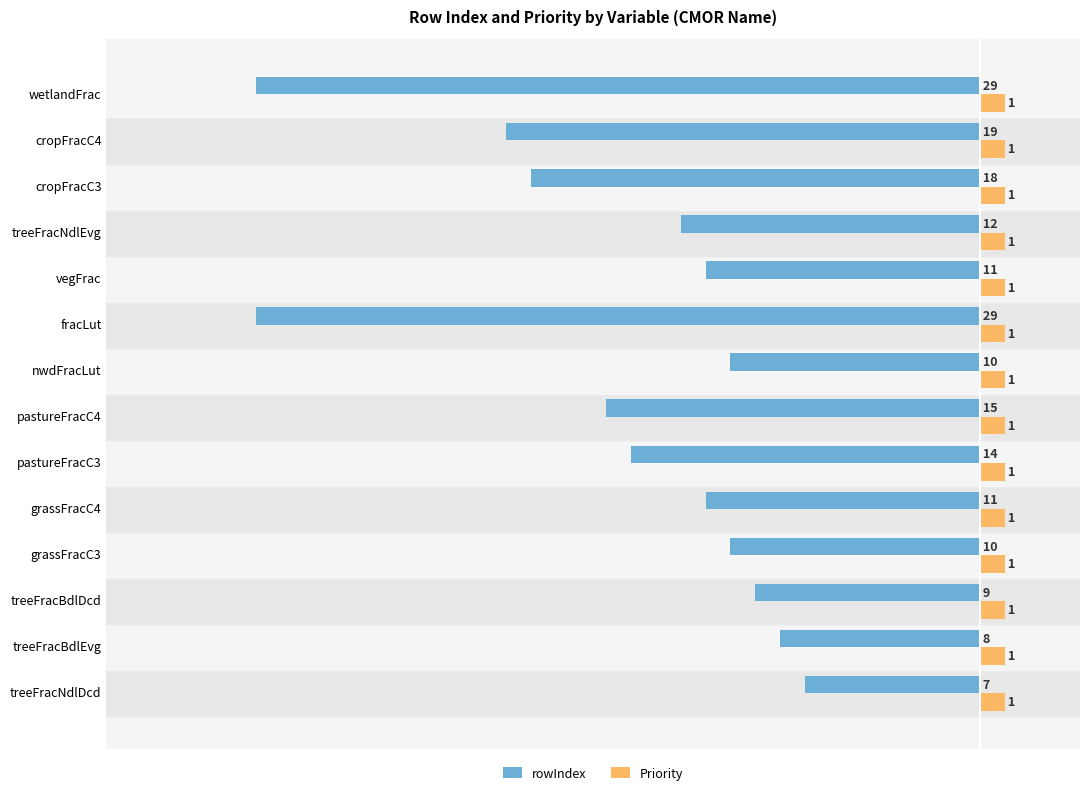

True or false: rowIndex has a value of -14 at grassFracC3.

False